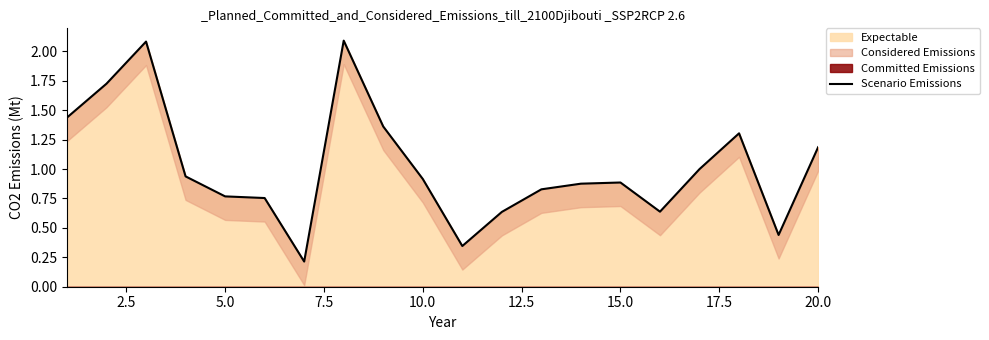

Reading right to left, list all the values displayed in this chart.

1.2	0.4	1.3	1.0	0.6	0.9	0.9	0.8	0.6	0.3	0.9	1.4	2.1	0.2	0.8	0.8	0.9	2.1	1.7	1.4